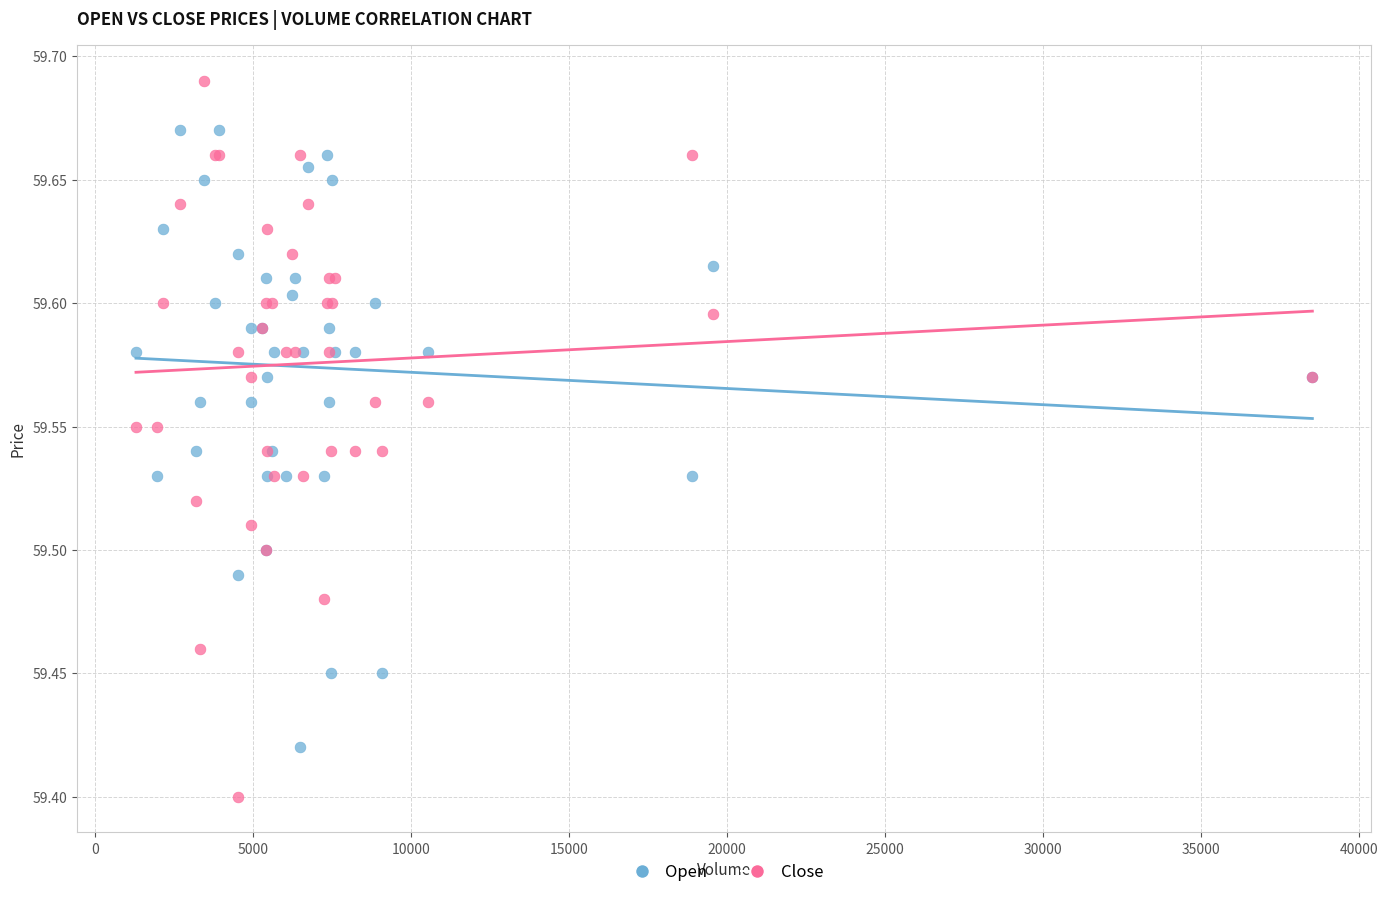

Which series has the widest spread of Y values?

Close